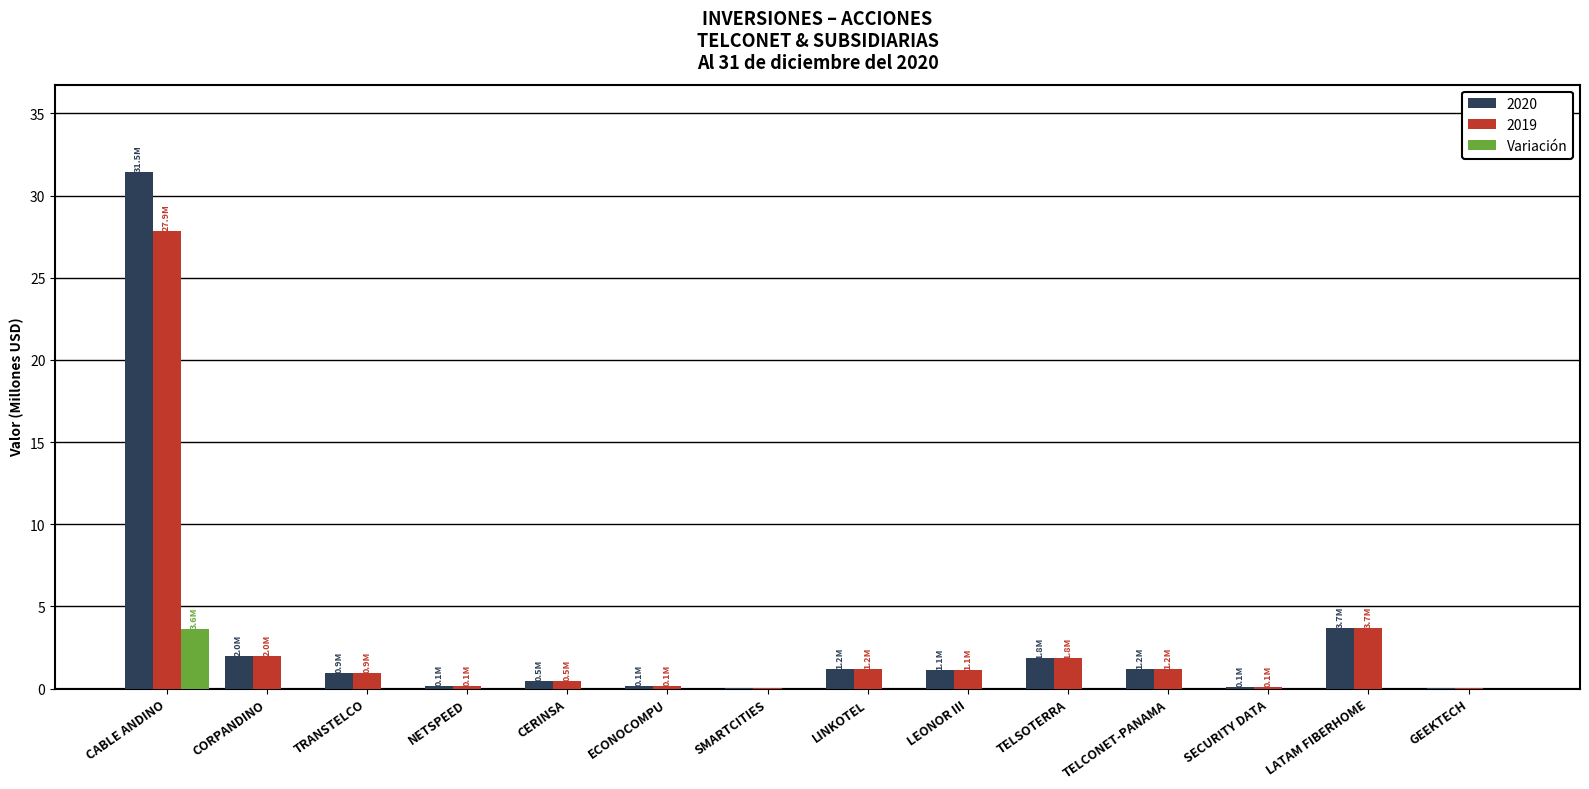

Count the number of data series in this chart.

3